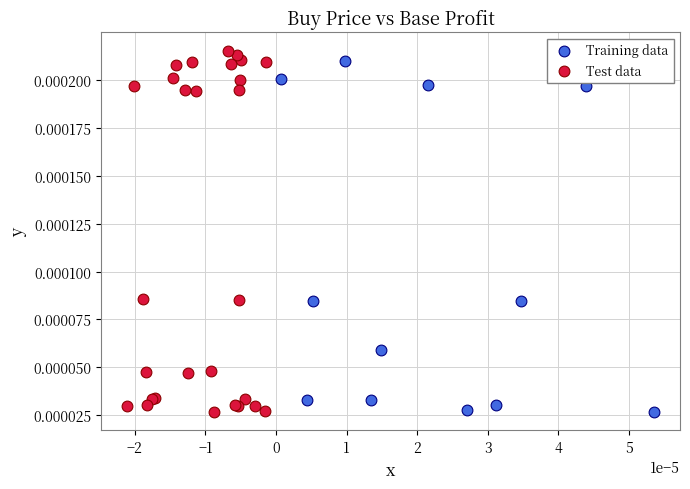

Which series has the widest spread of Y values?

Test data